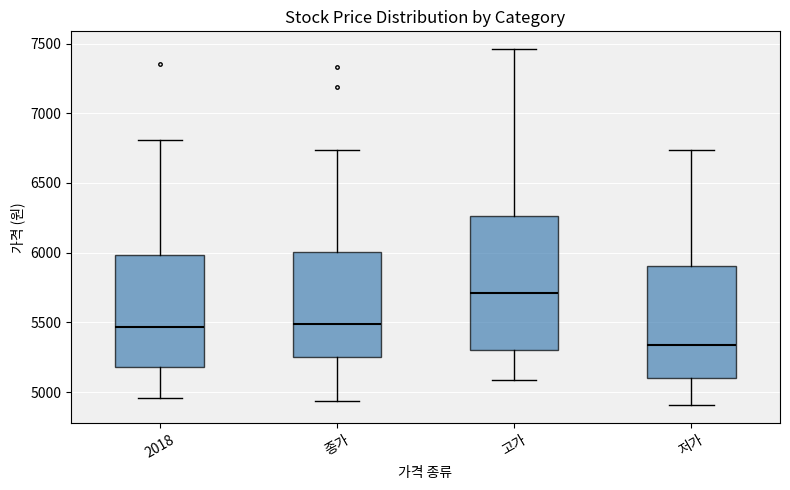

Which box is the tallest, from its lower edge to its upper edge?

고가